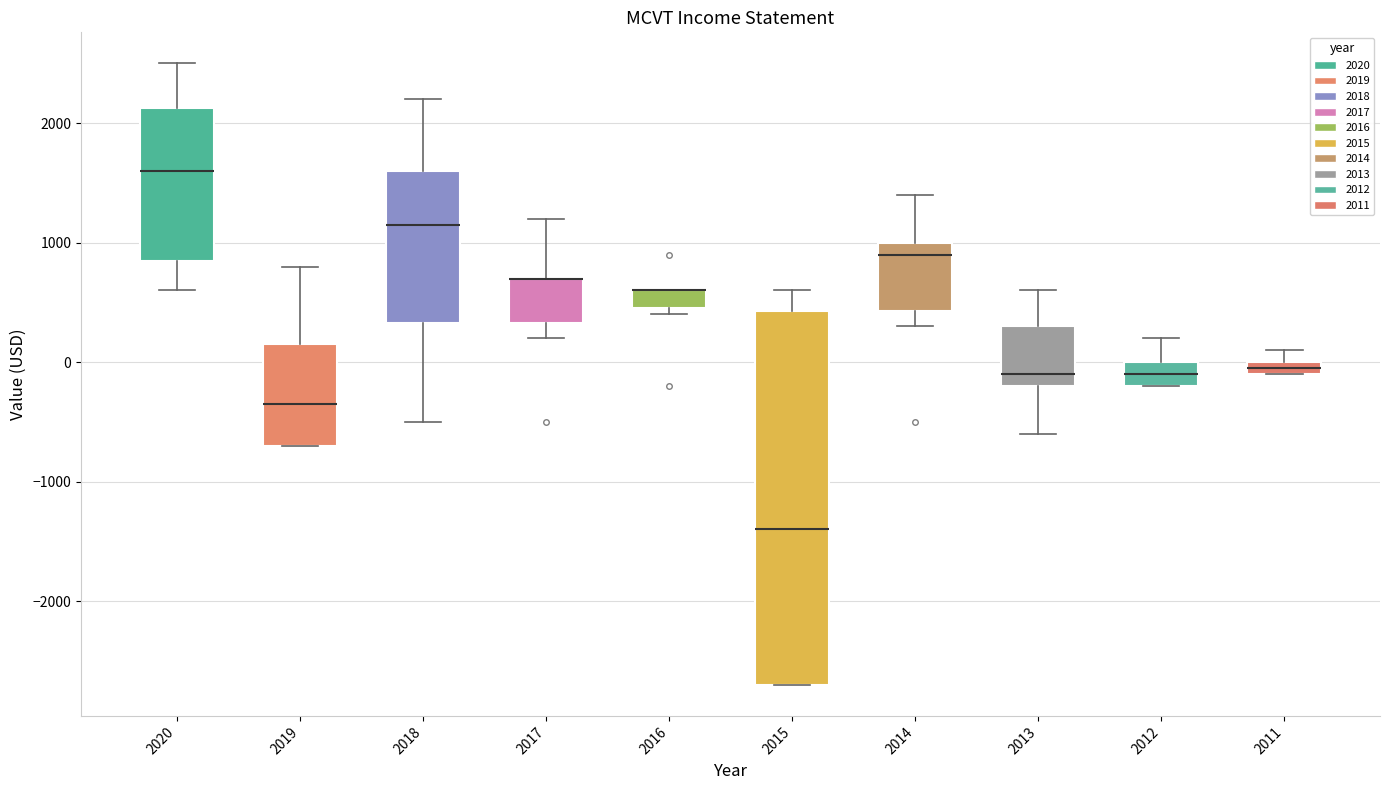

Which box is the tallest, from its lower edge to its upper edge?

2015